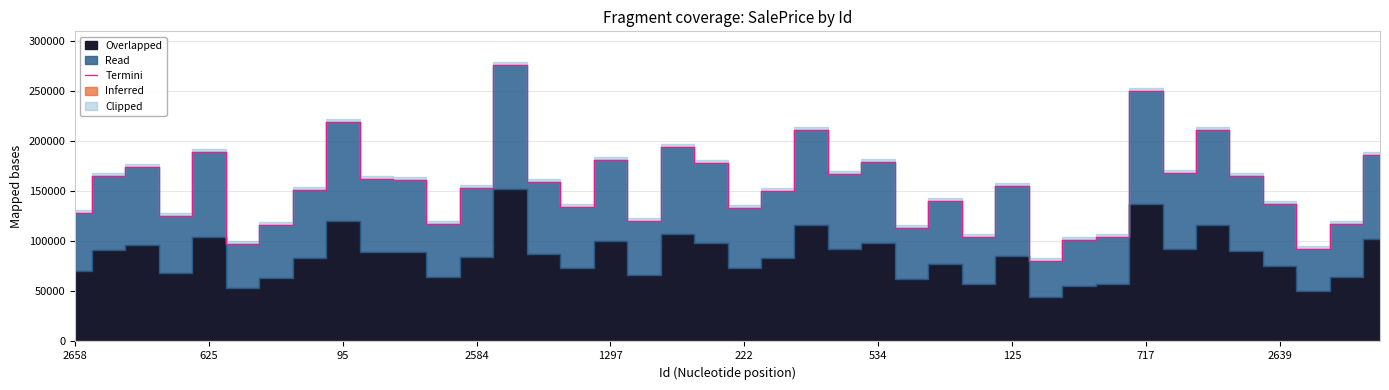

What value does the data have at 717?

249995.1